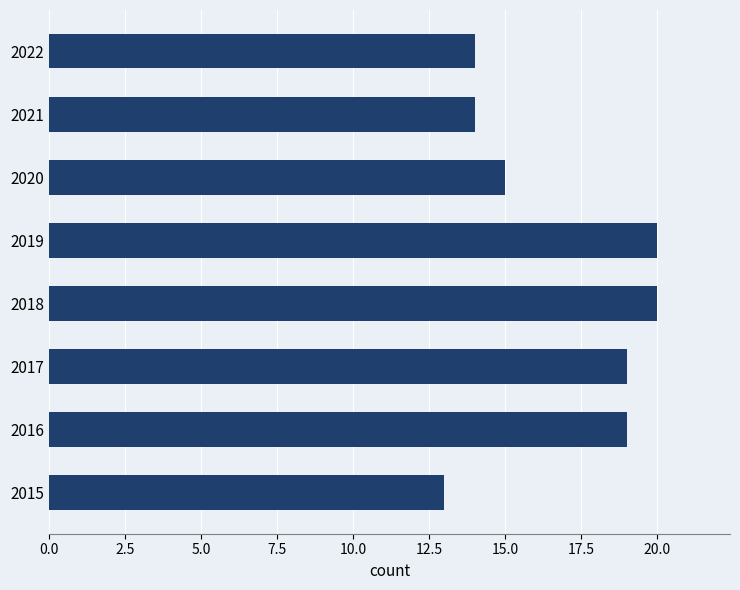

Count the values in the range 14 to 20.

7